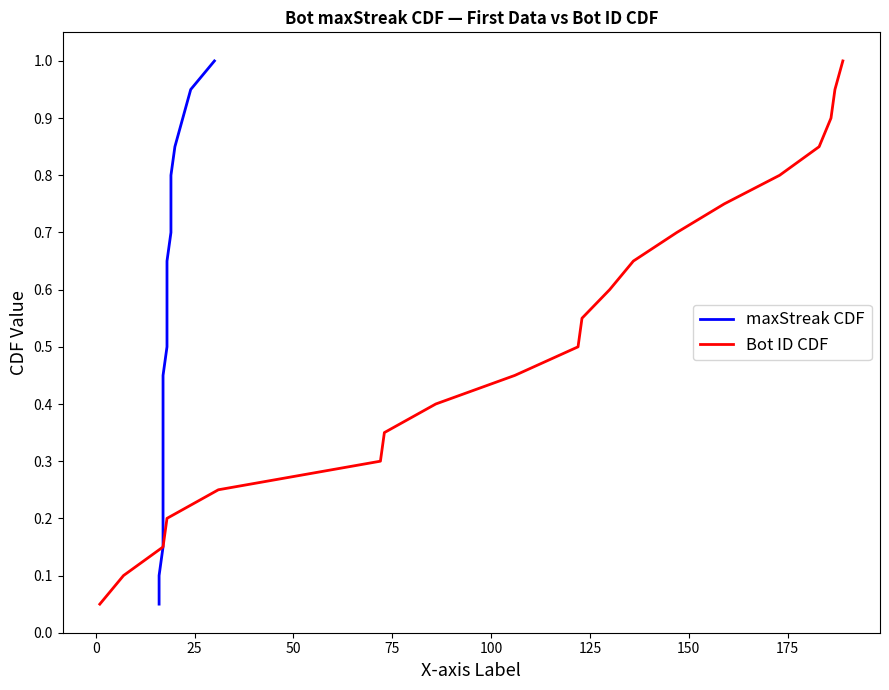

Which series has the largest range (max minus min)?

maxStreak CDF